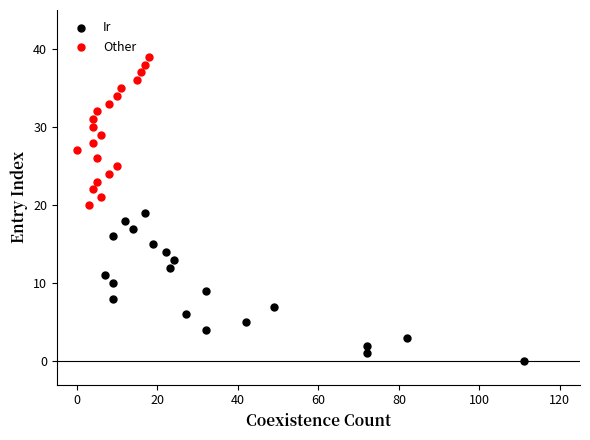

Which series reaches the maximum Y coordinate?

Other